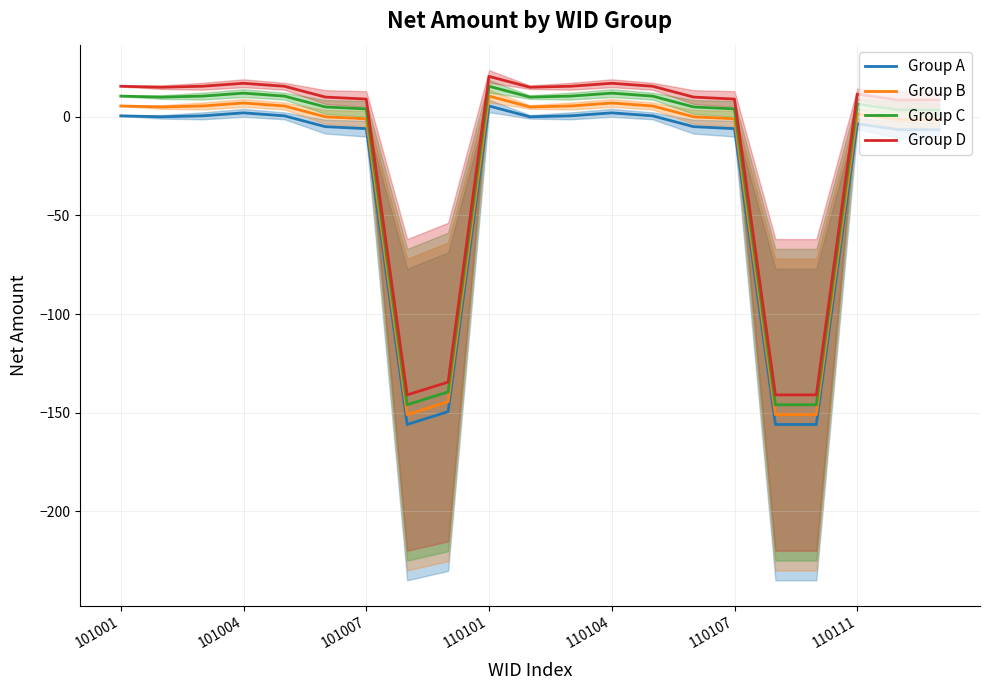

Between 14 and 19, which series saw the biggest shift?

Group A